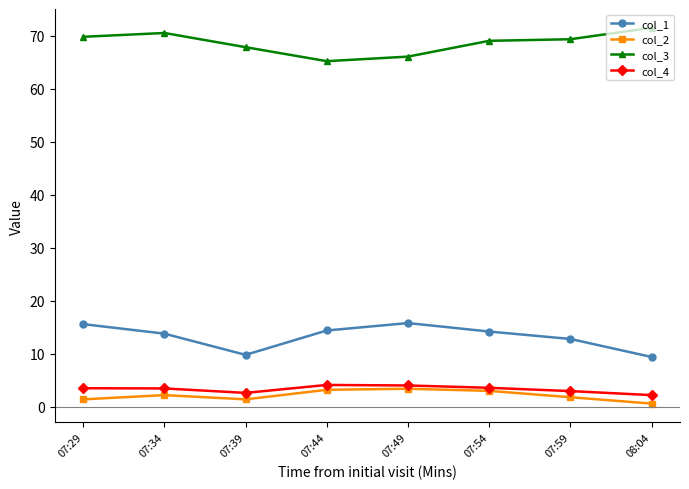

What is the spread (max minus min) of values at 07:44?

62.0